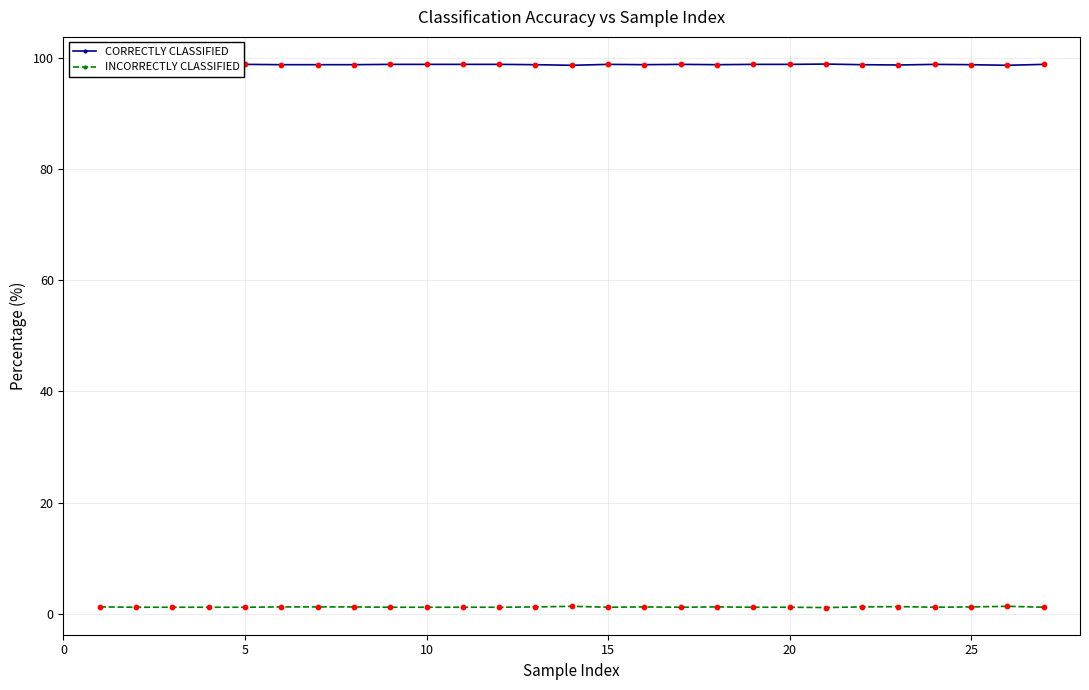

Rank the series by their average value, from highest to lowest.

CORRECTLY CLASSIFIED, INCORRECTLY CLASSIFIED